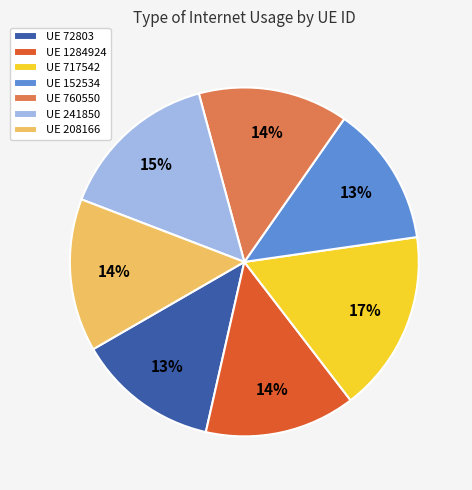

Does UE 72803 represent more than half of the total?

No